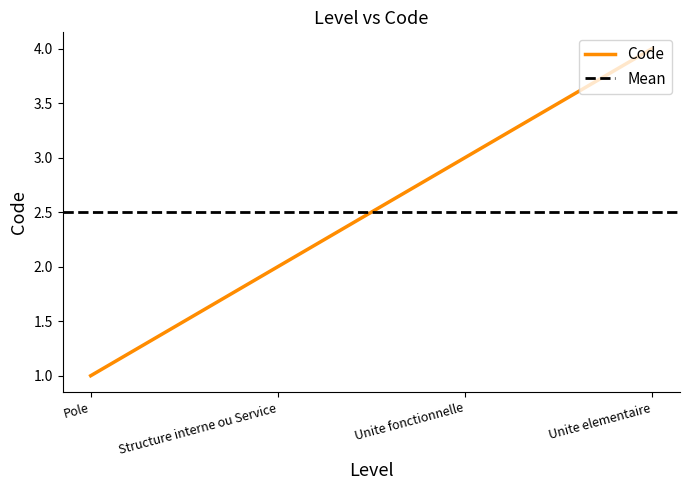

True or false: Code has more than 2 points higher than both neighbors.

False